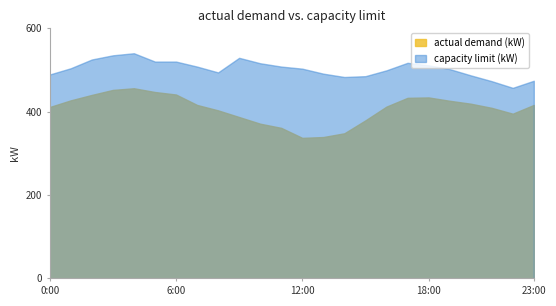

How many values in the capacity limit (kW) series exceed 504?

11